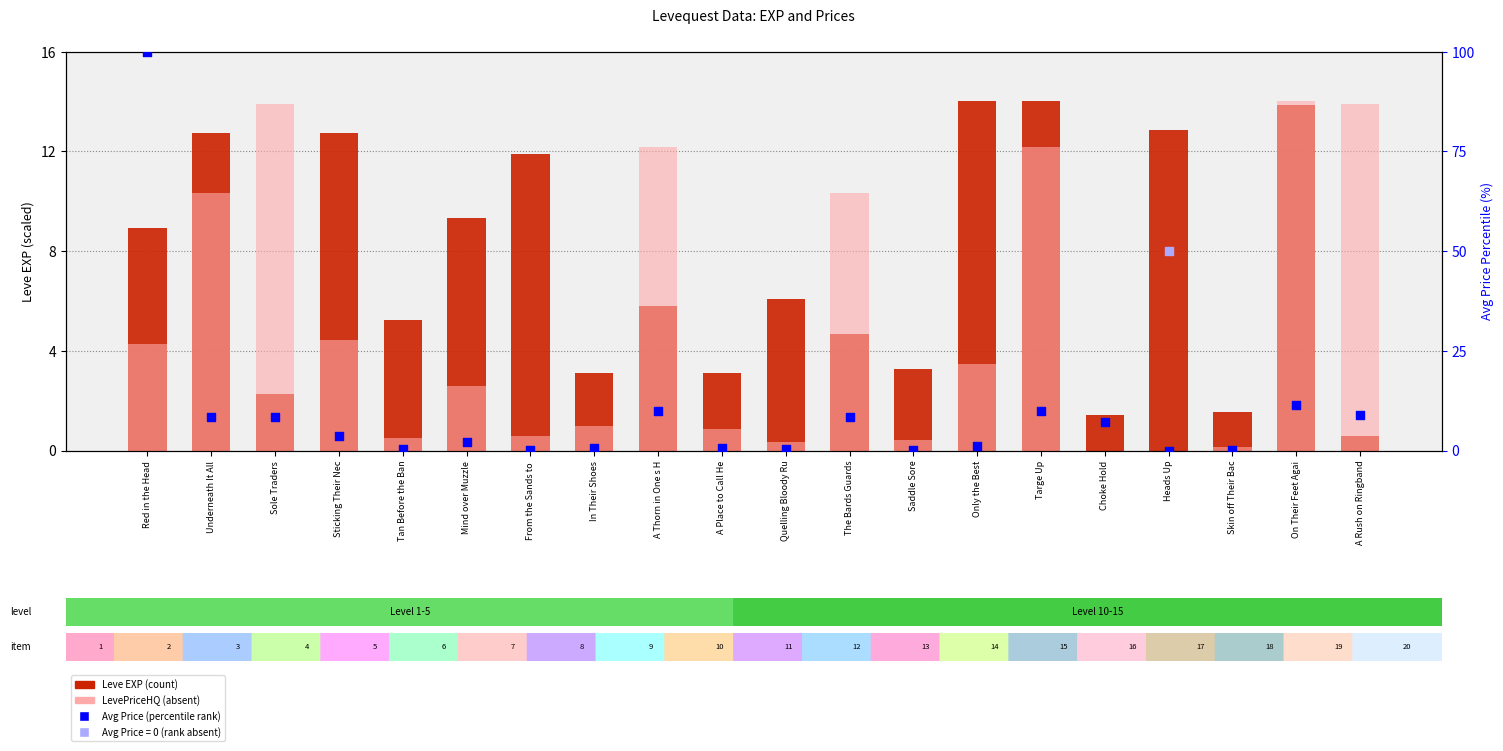

At which category is the sum across all series the highest?

Red in the Head